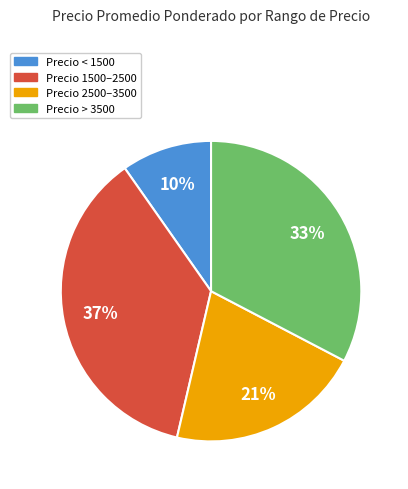

To the nearest percent, what is the difference between the largest and smallest slice percentages?

27%